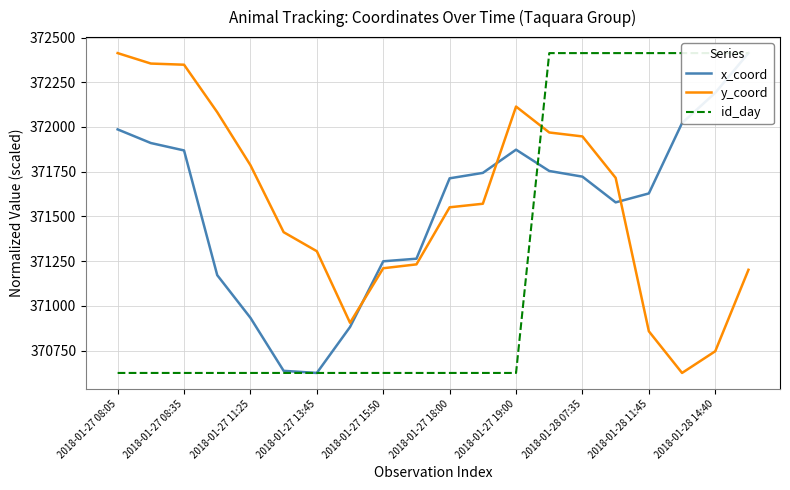

What is the greatest value displayed?

372413.0